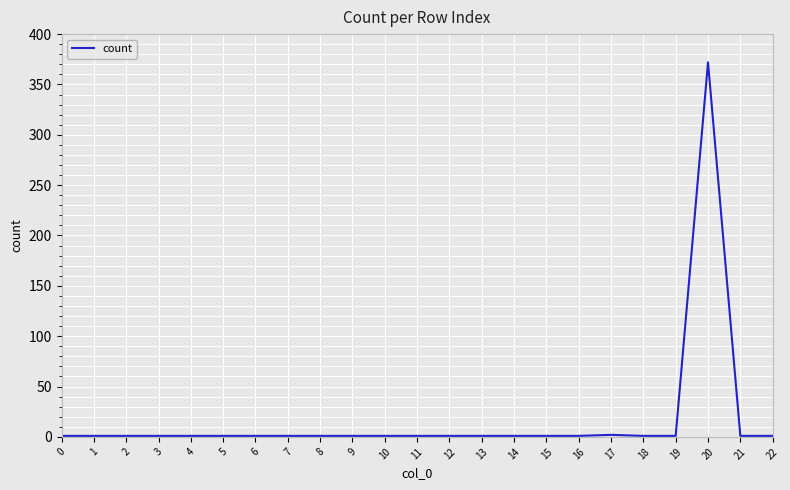

True or false: the data shows 1 at 18.

True